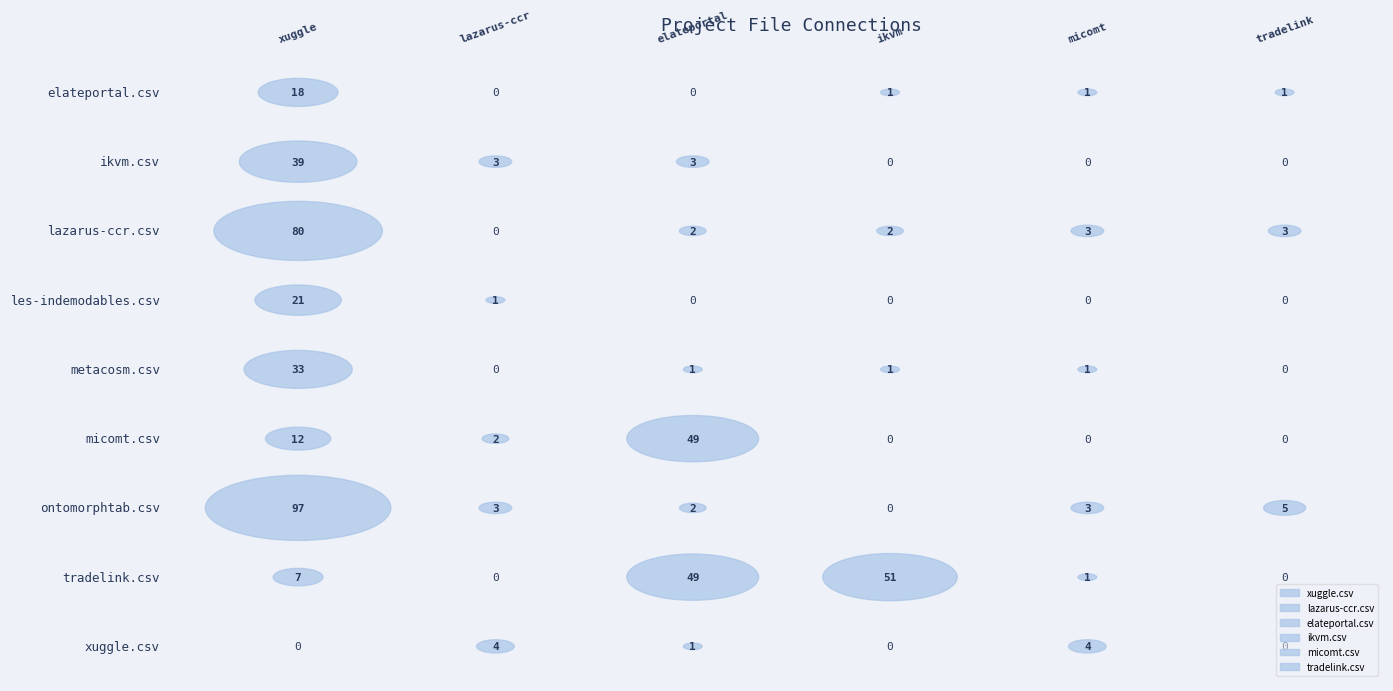

Count the number of categories in the chart.

9